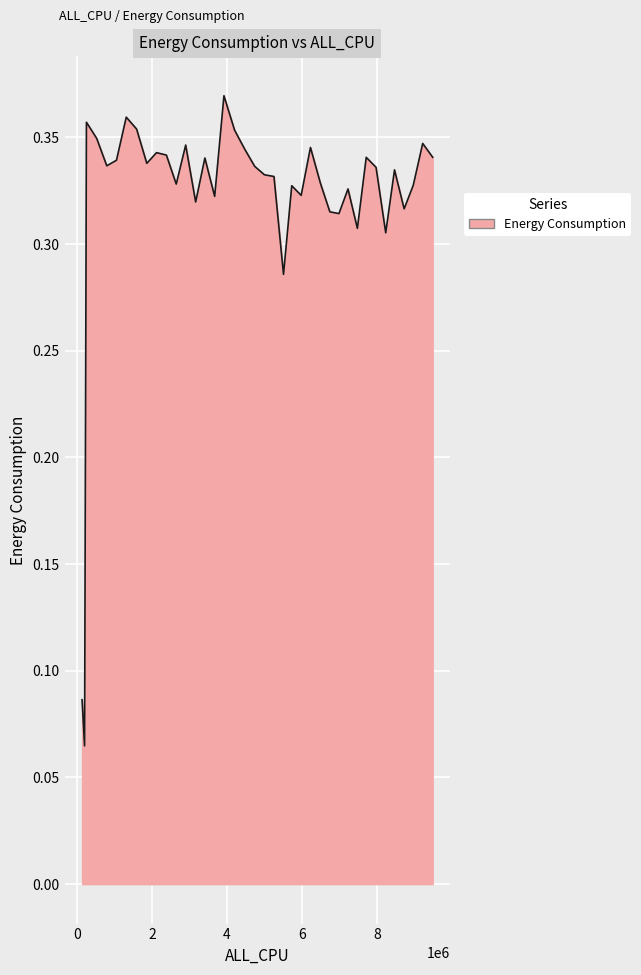

How many lines are shown in the chart?

1